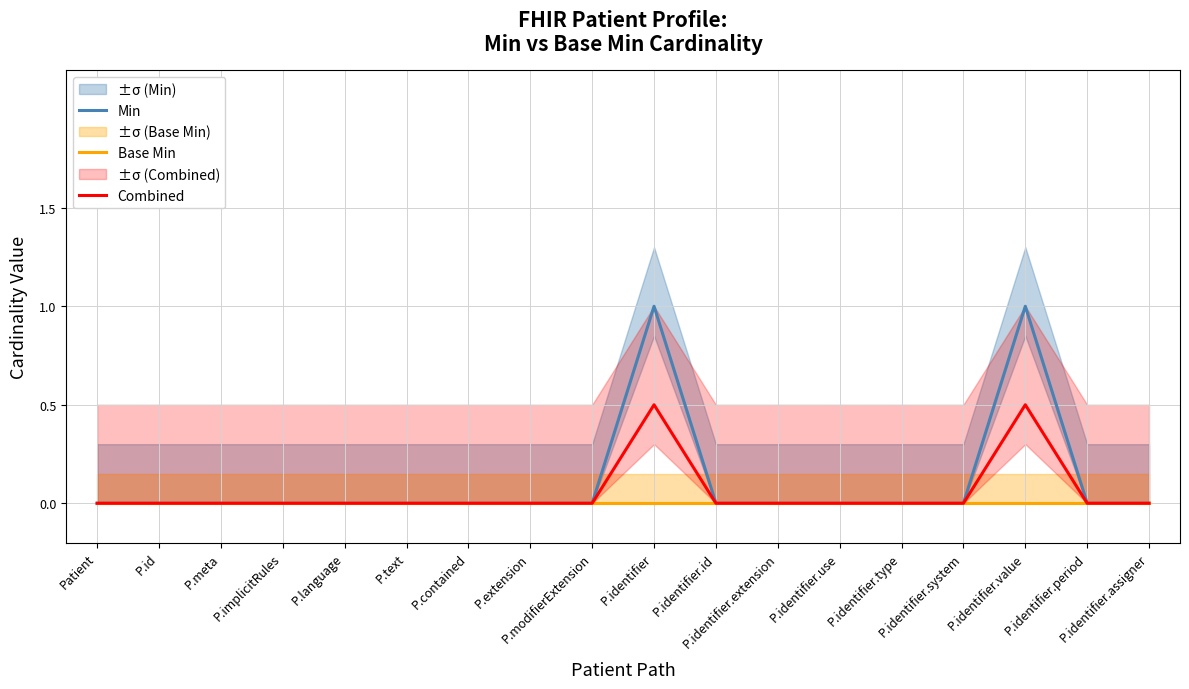

True or false: Base Min and Combined intersect in this chart.

False